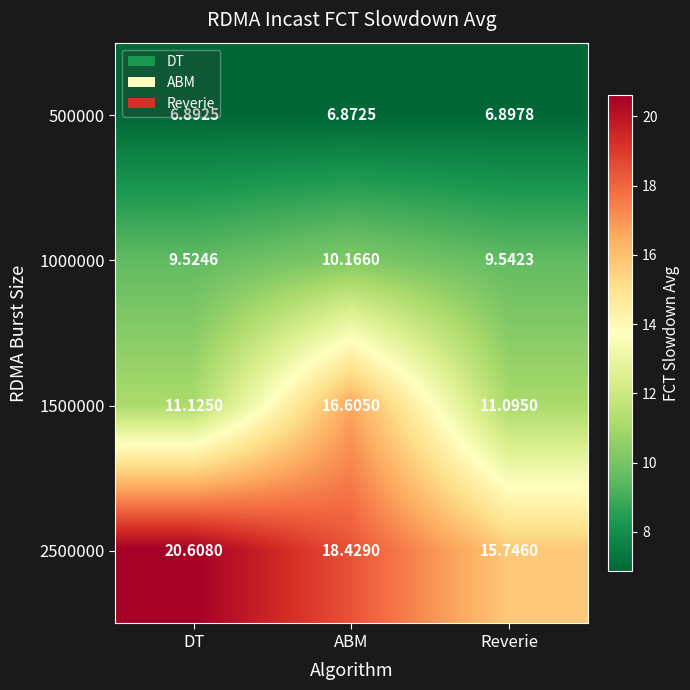

Which series has the largest total across all categories?

2500000